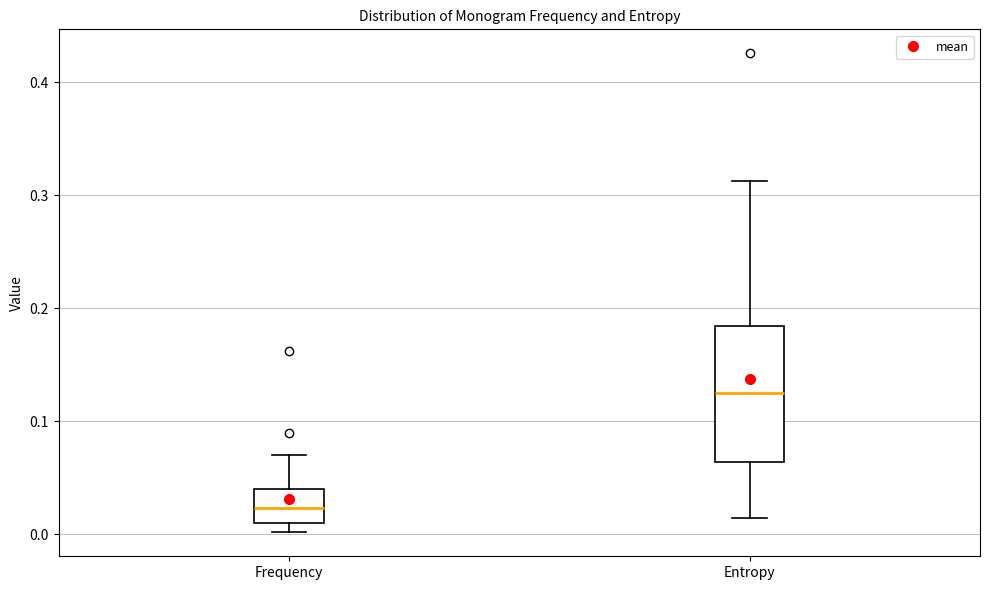

Reading left to right, transcribe this box plot: for each box, give where its median line is, the range the box spans, and where its two whiskers end, as read against the y-axis. The values are not printed on the chart, so give them approximately, as read against the axis.

Frequency: median 0.02, box 0.01 to 0.04, whiskers 0.00 to 0.07
Entropy: median 0.12, box 0.06 to 0.18, whiskers 0.01 to 0.31